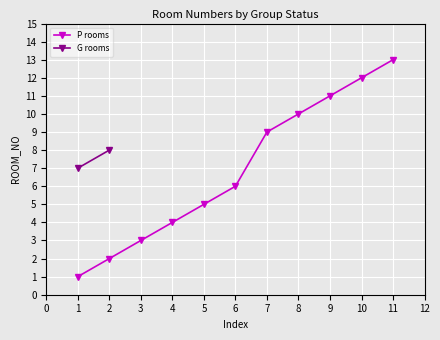

The value of P rooms at 8 is 10. True or false?

True